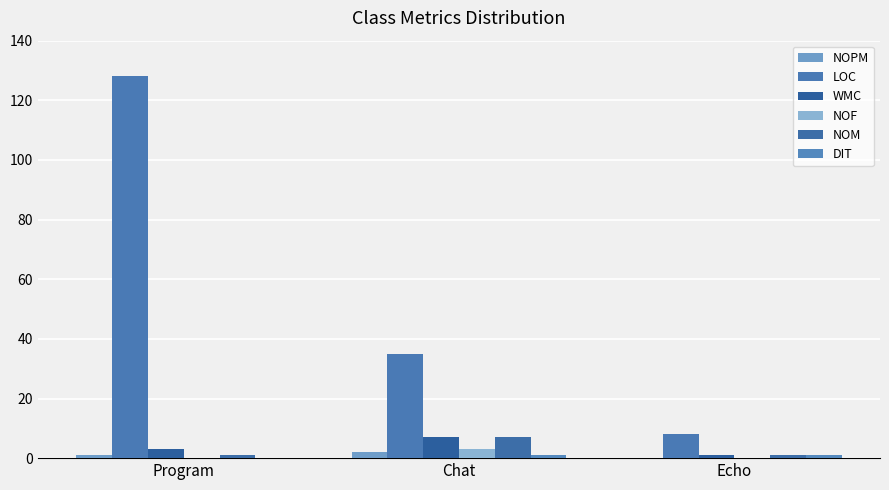

What is the average value of the LOC series?

57